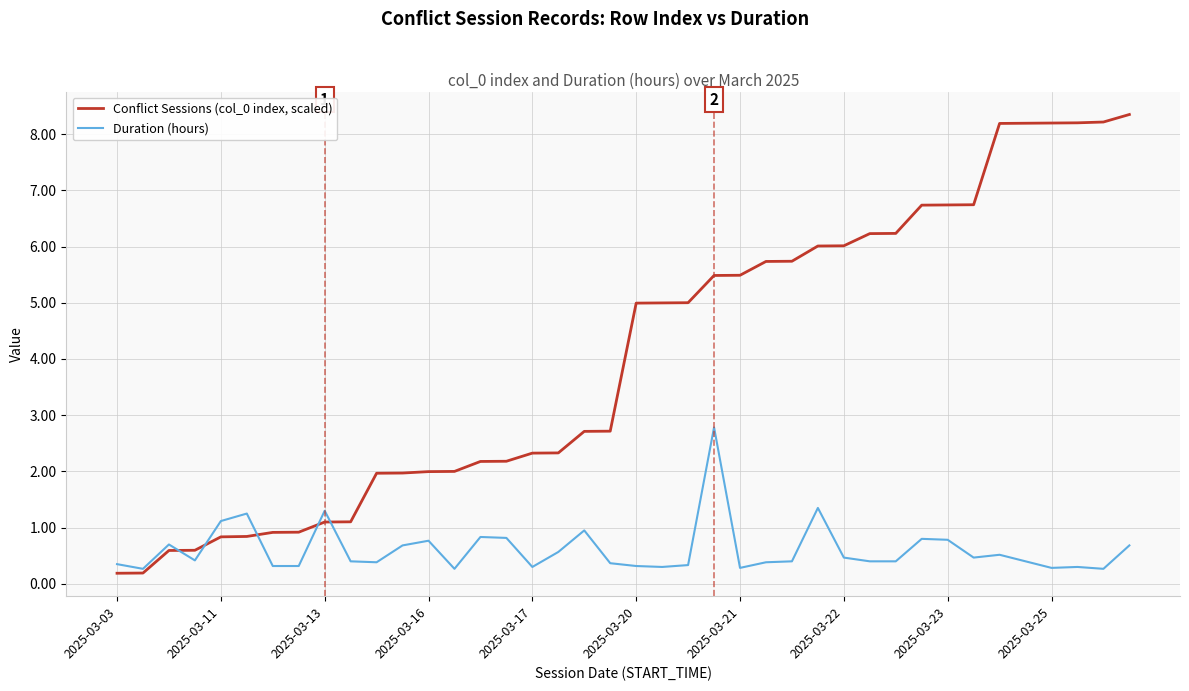

Rank the series by their maximum value, from highest to lowest.

Conflict Sessions (col_0 index, scaled), Duration (hours)